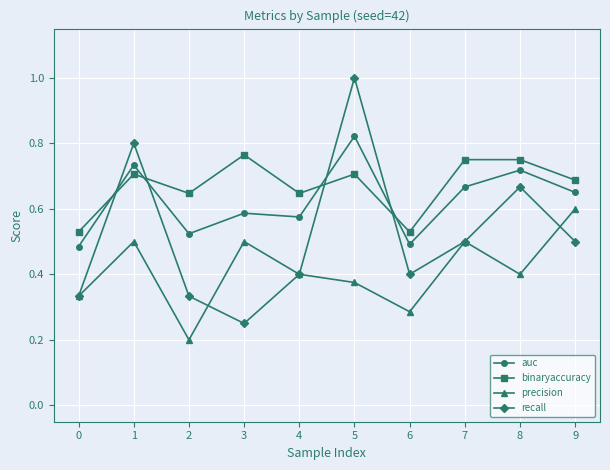

At which label does auc reach its peak?

5